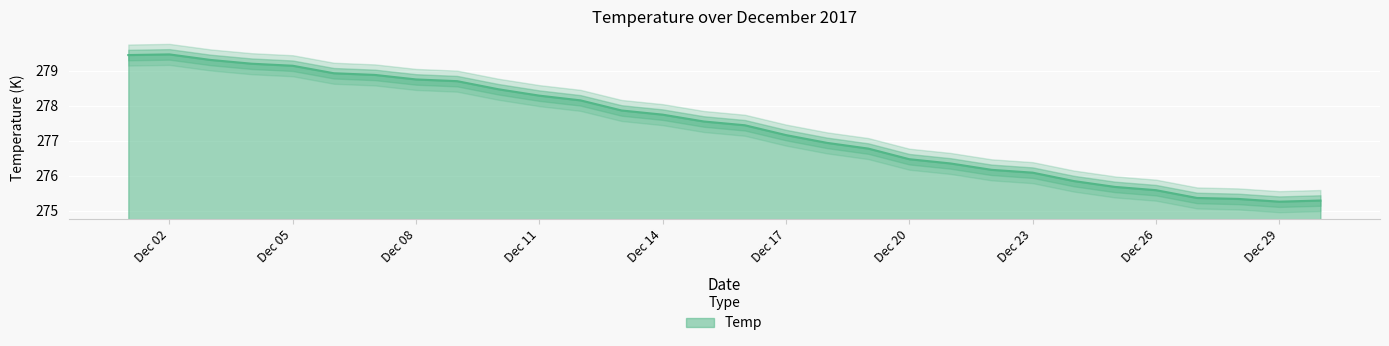

What is the difference between the maximum and minimum values?

4.2